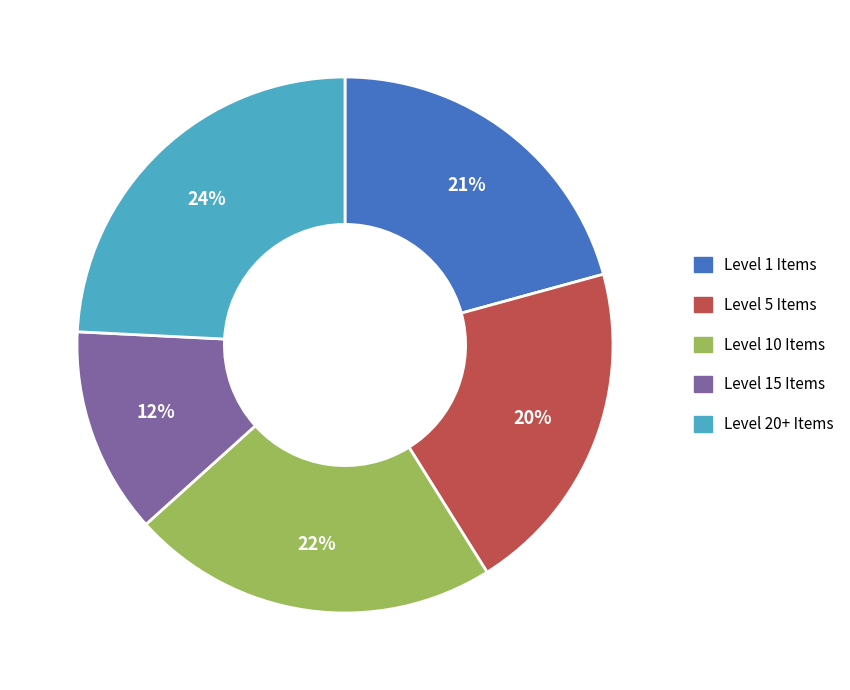

Approximately how many times larger is the value at Level 5 Items compared to Level 1 Items?

1.0